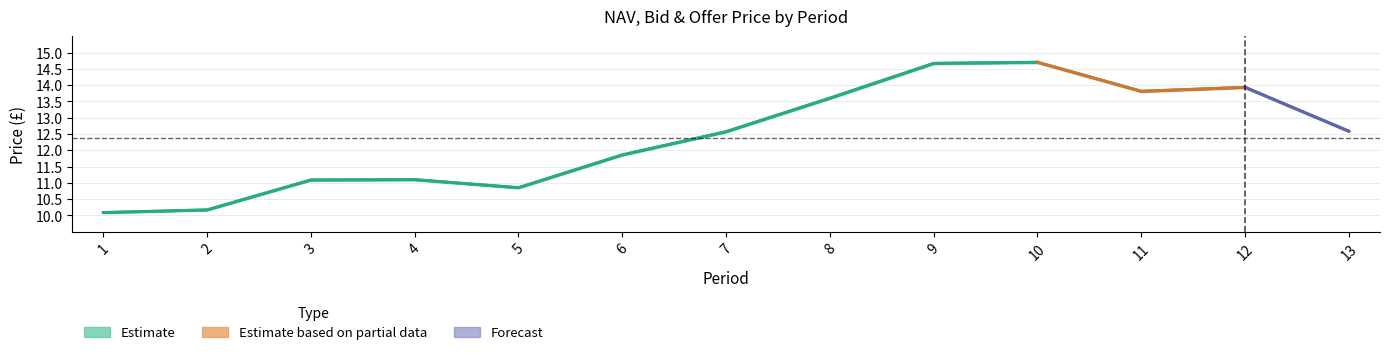

Reading left to right, transcribe all the data shown in this chart.

1=10.1	2=10.2	3=11.1	4=11.1	5=10.9	6=11.9	7=12.6	8=13.6	9=14.7	10=14.7	11=13.8	12=13.9	13=12.6